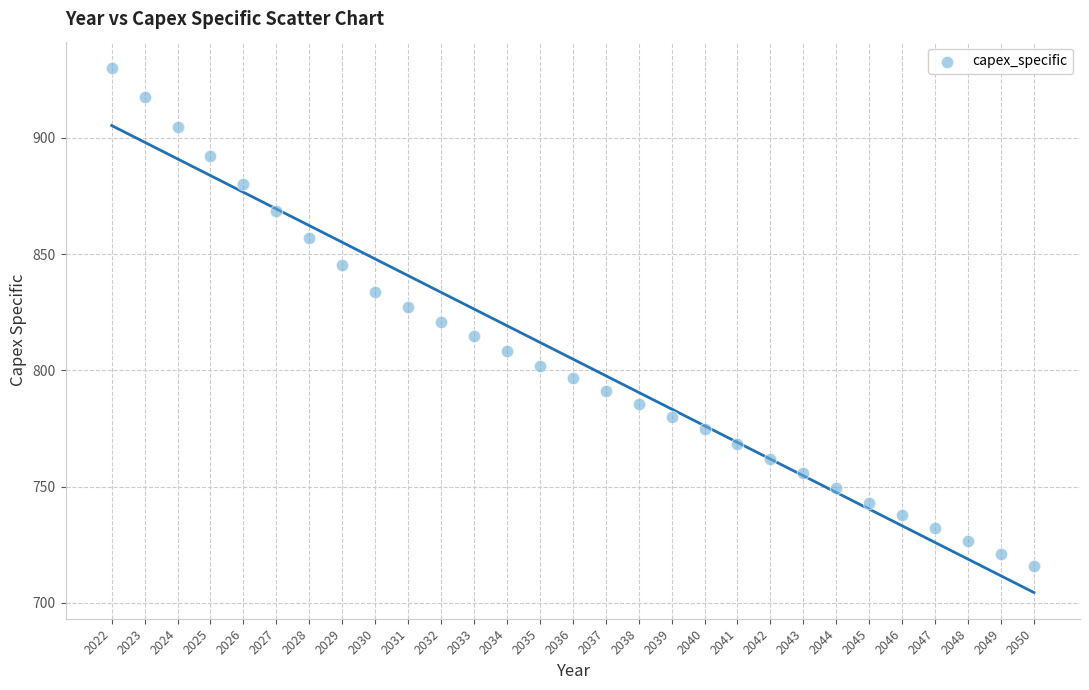

What is the range of Y values (max minus min)?

214.5